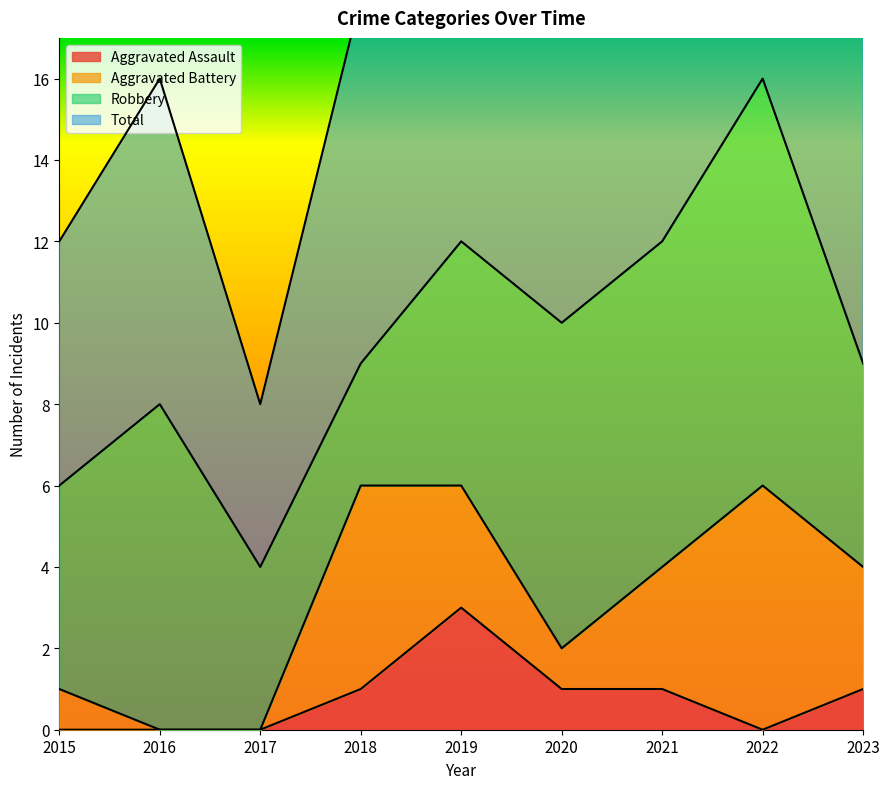

At which category is the sum across all series the highest?

2022